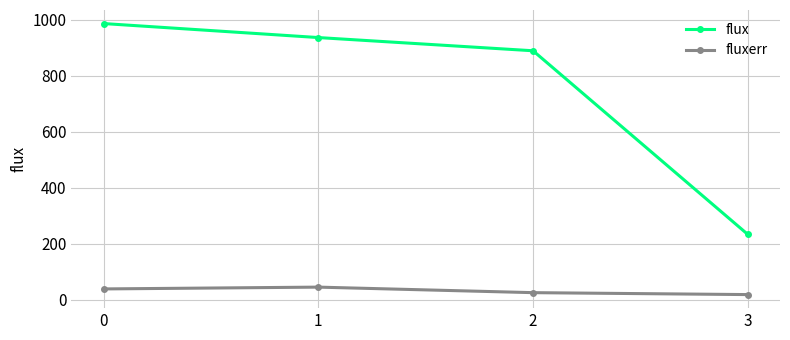

What is the minimum value shown in the chart?

19.0